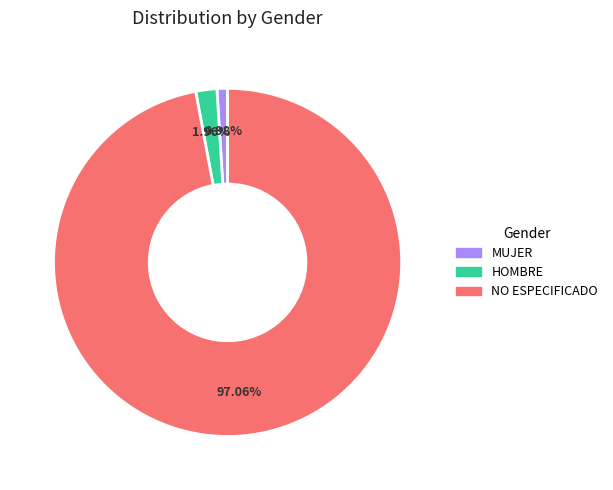

How many segments does this pie chart have?

3